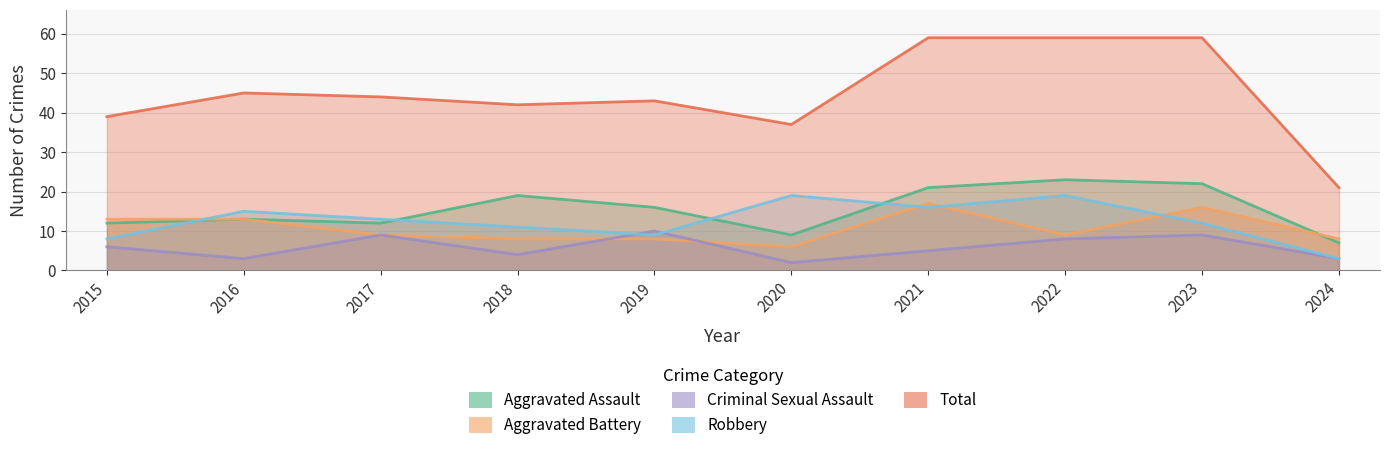

What is the total value across all series at 2016?

89